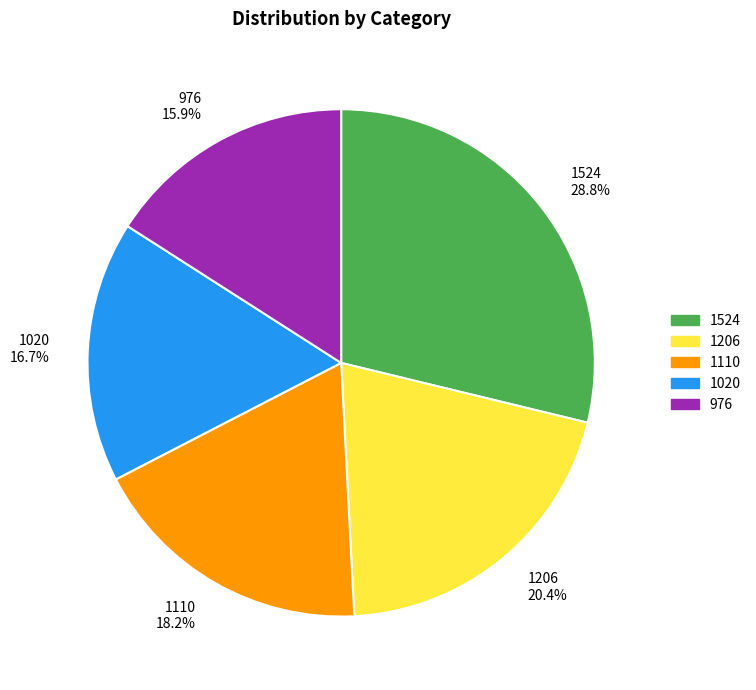

What percentage is the 976 slice, to the nearest percent?

16%